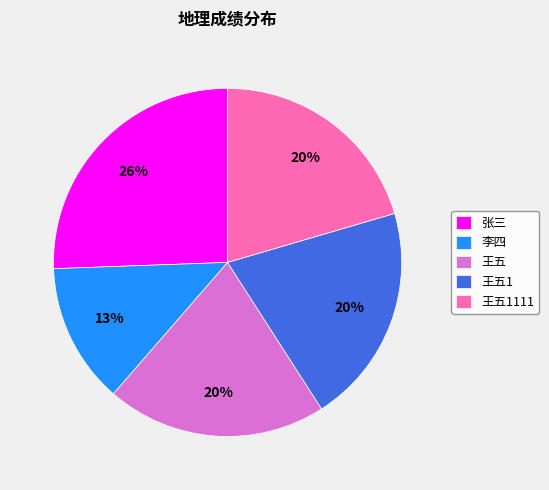

The 王五1111 slice represents 20% of the pie. True or false?

True